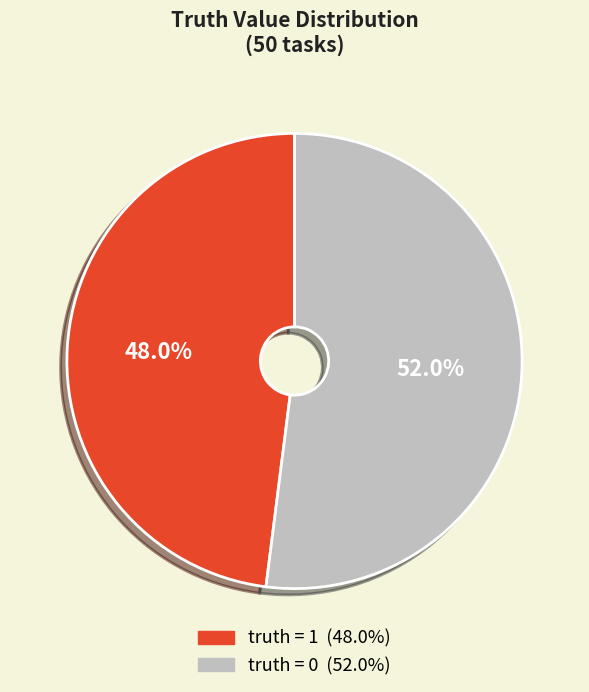

Approximately how many times larger is the value at truth = 1 compared to truth = 0?

0.9